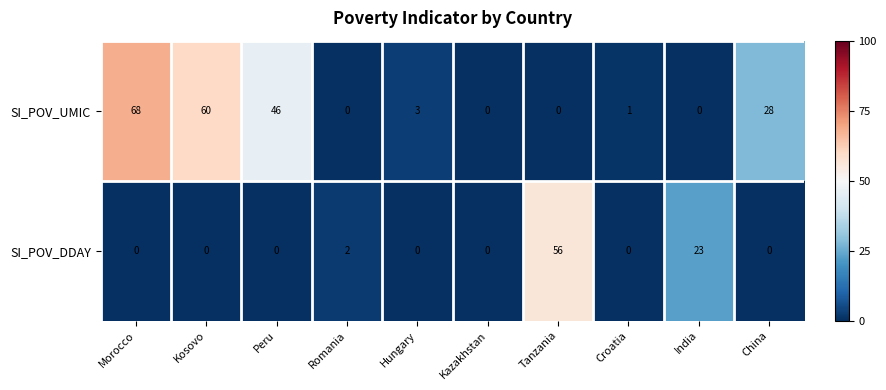

How many data points does each series have?

10